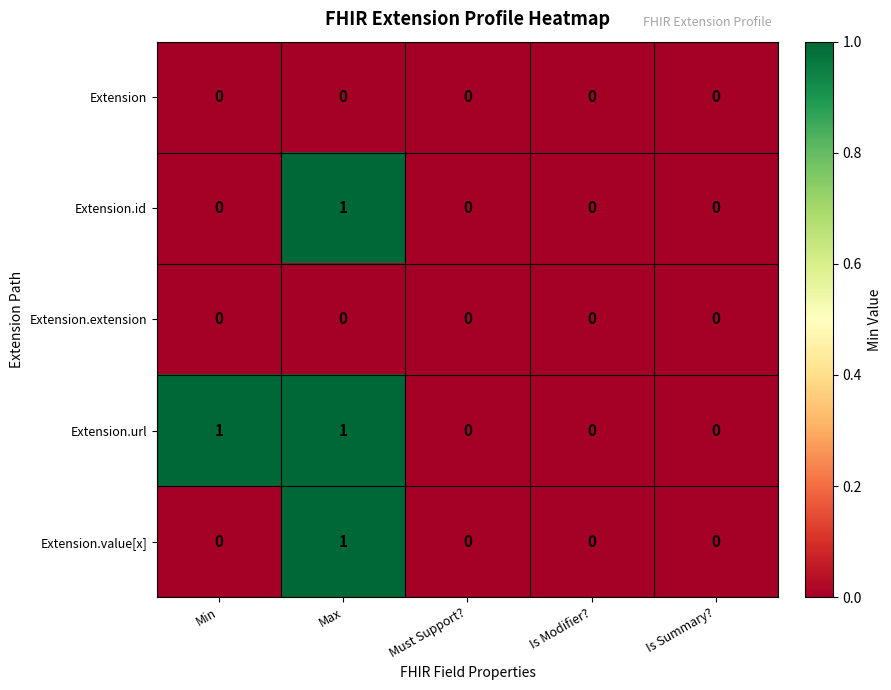

Which series changed the most between Min and Is Summary??

Extension.url